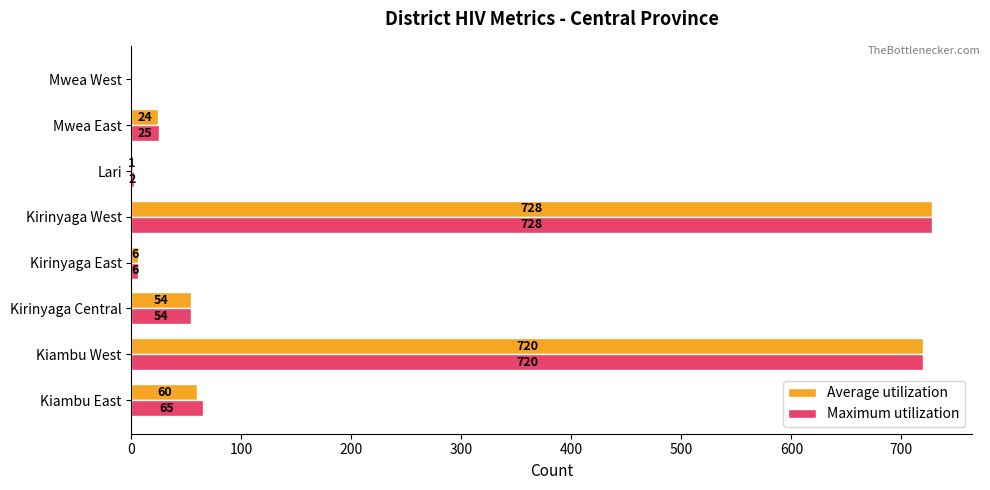

At which category is the sum across all series the highest?

Kirinyaga West